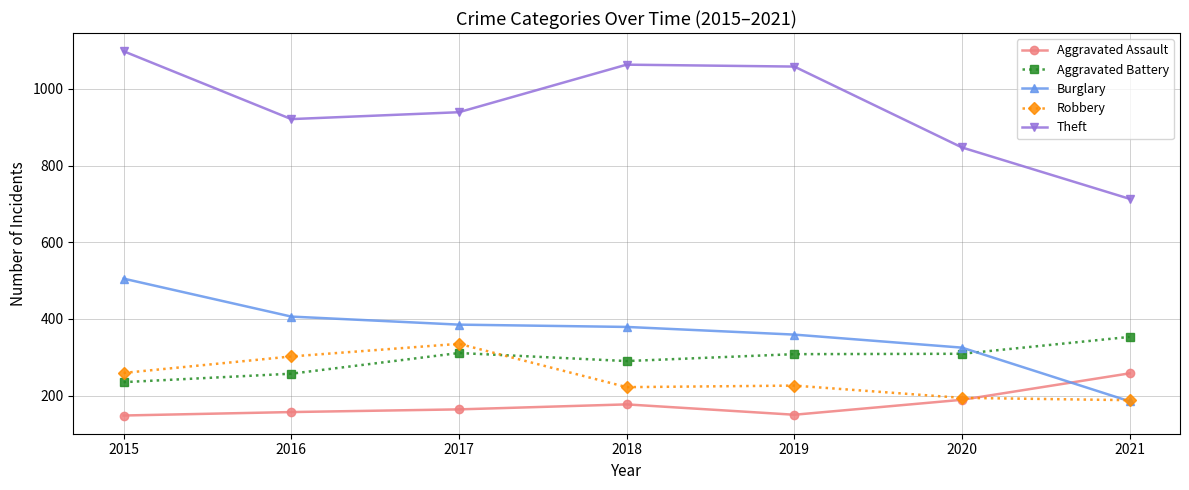

Which series changed the most between 2017 and 2021?

Theft